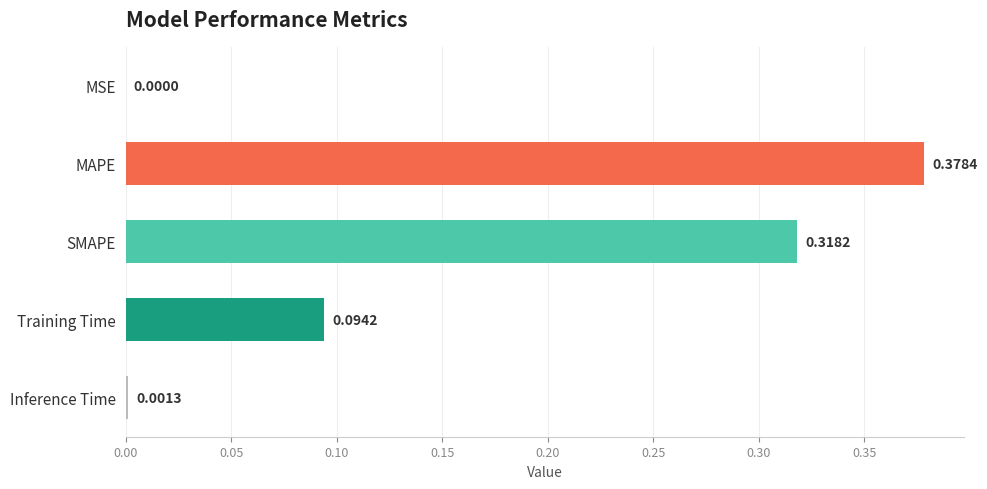

Between Training Time and MAPE, which is larger?

MAPE